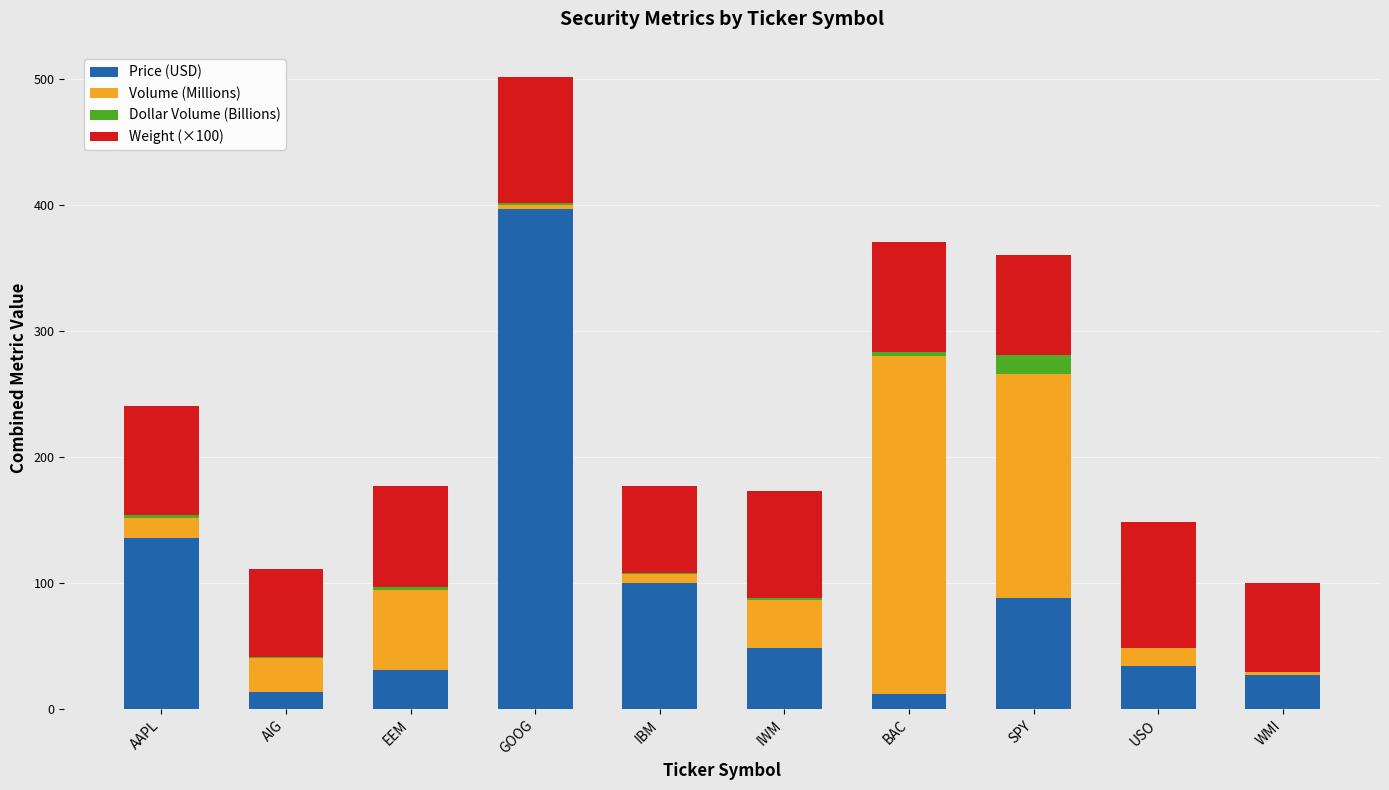

Is it true that Price (USD) equals 100.2 at IBM?

True